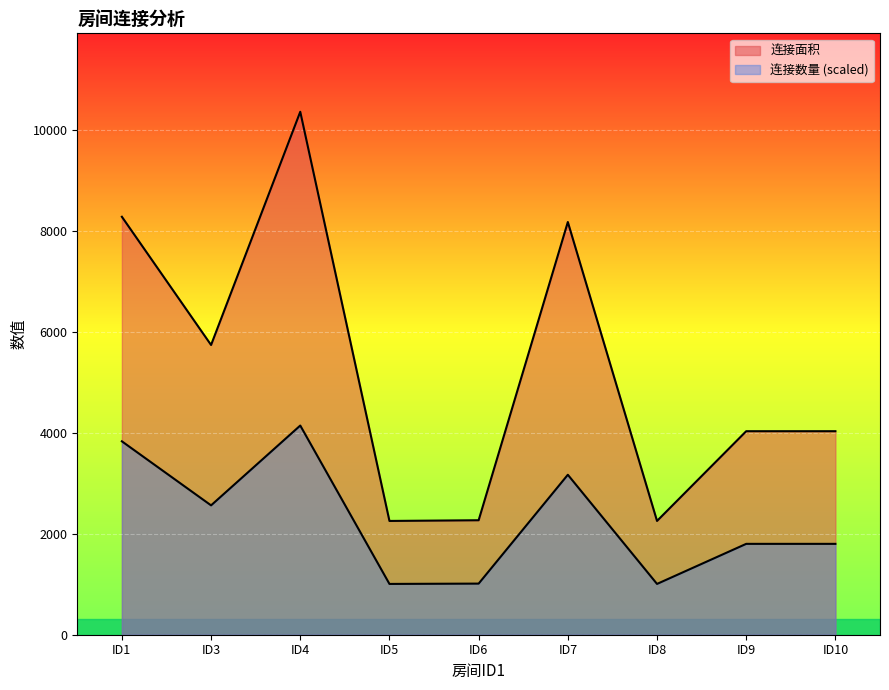

True or false: 连接面积 and 连接数量 intersect in this chart.

False